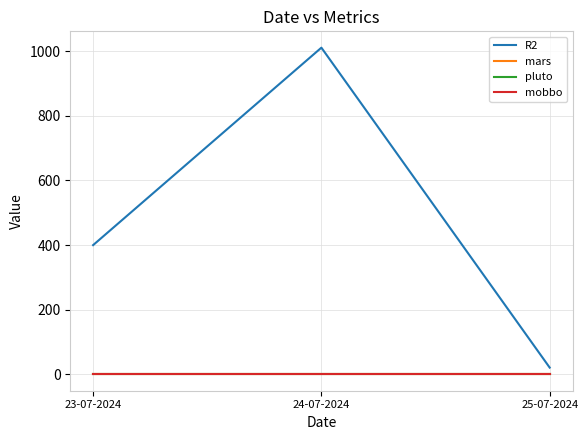

Which has a higher value, 24-07-2024 or 25-07-2024?

24-07-2024